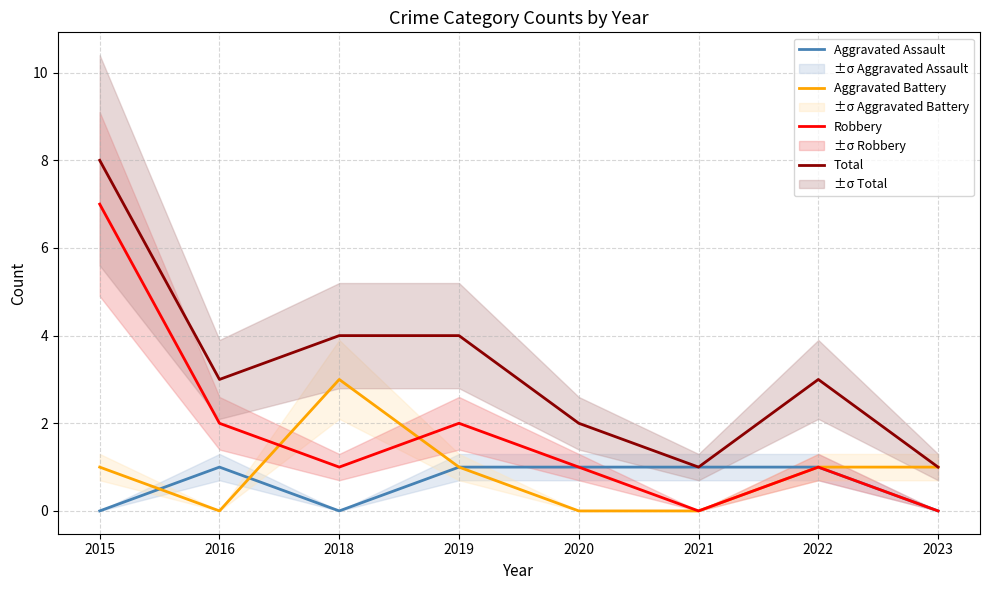

What is the maximum value shown in the chart?

8